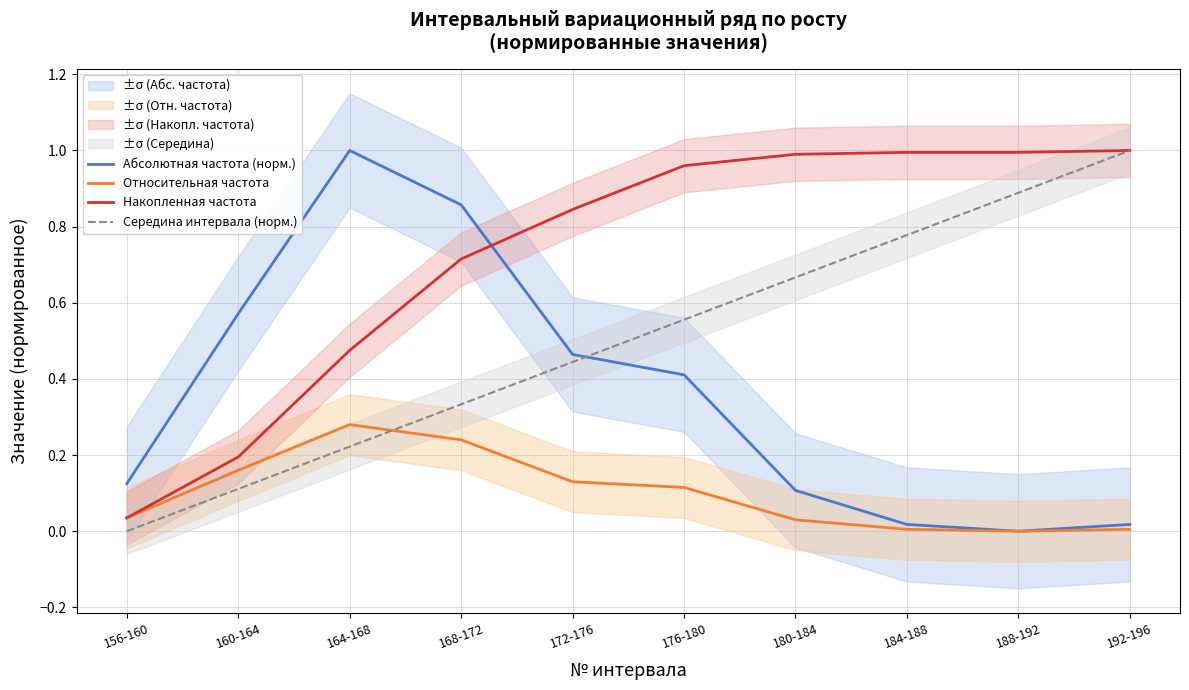

The value of Середина интервала (норм.) at 164-168 is 0.1. True or false?

False